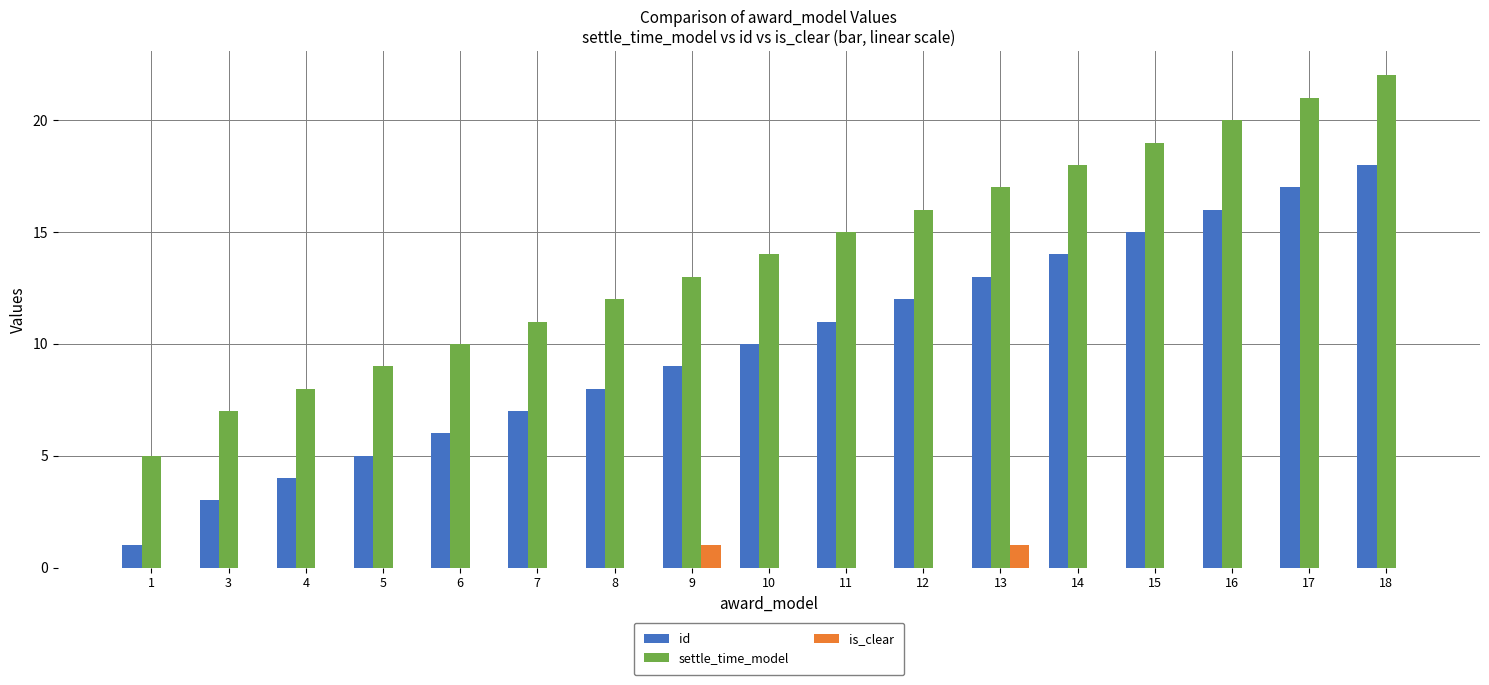

At which label is settle_time_model closest to 13?

9